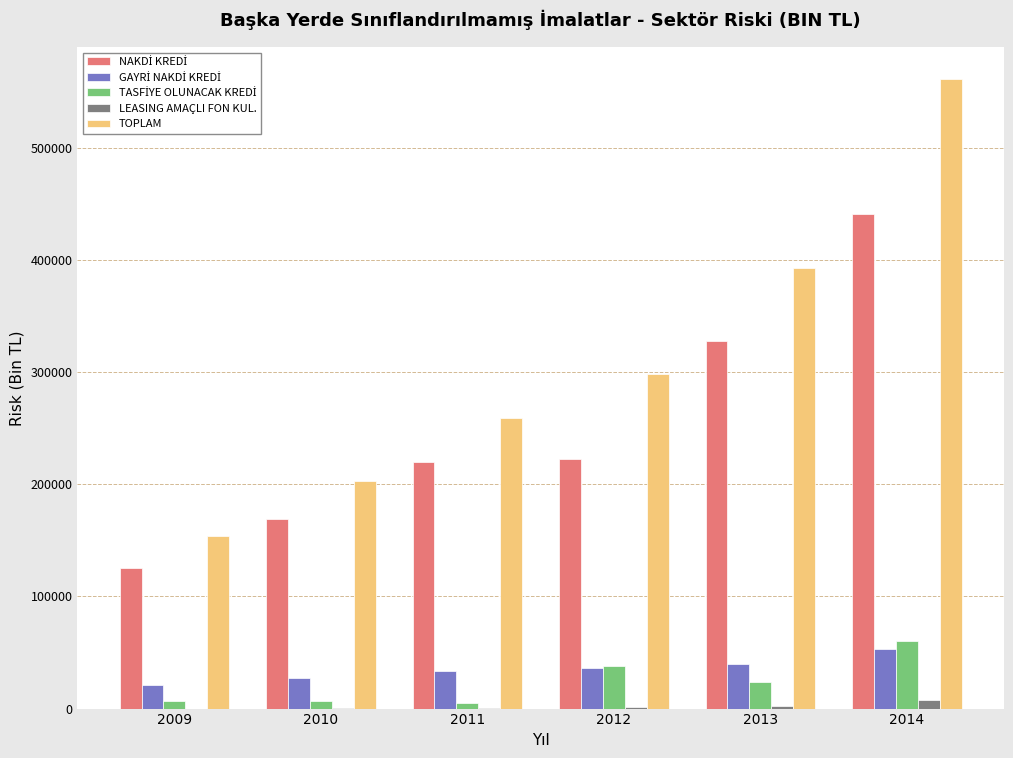

What is the sum of all TOPLAM values?

1868767.7